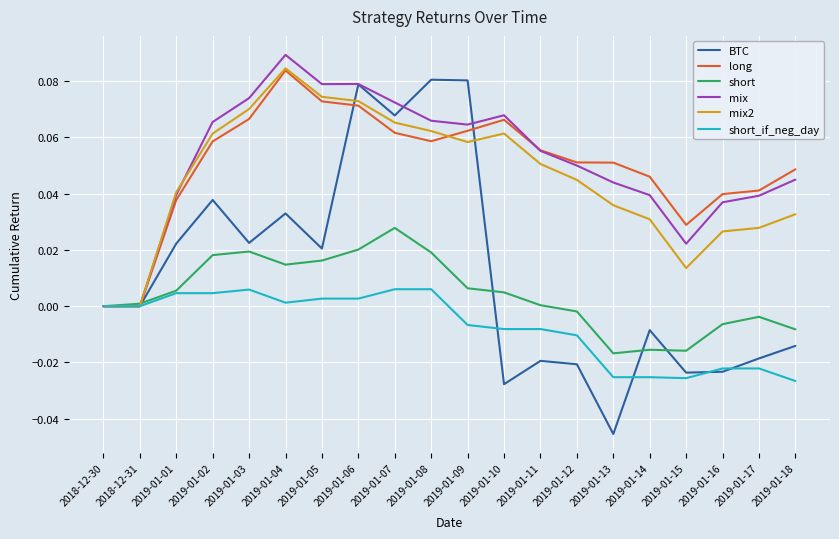

Is it true that mix2 equals 0.0 at 2019-01-09?

False